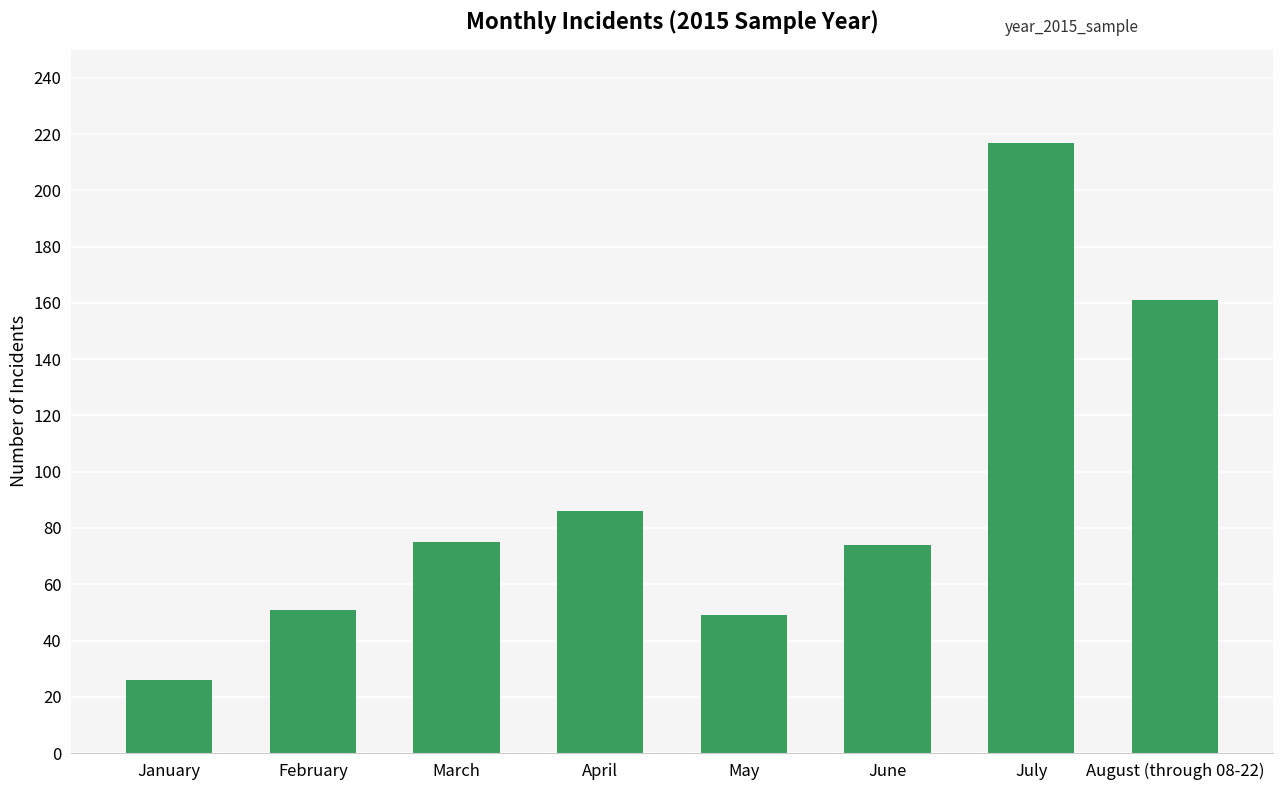

Which category has the lowest value across all series?

January